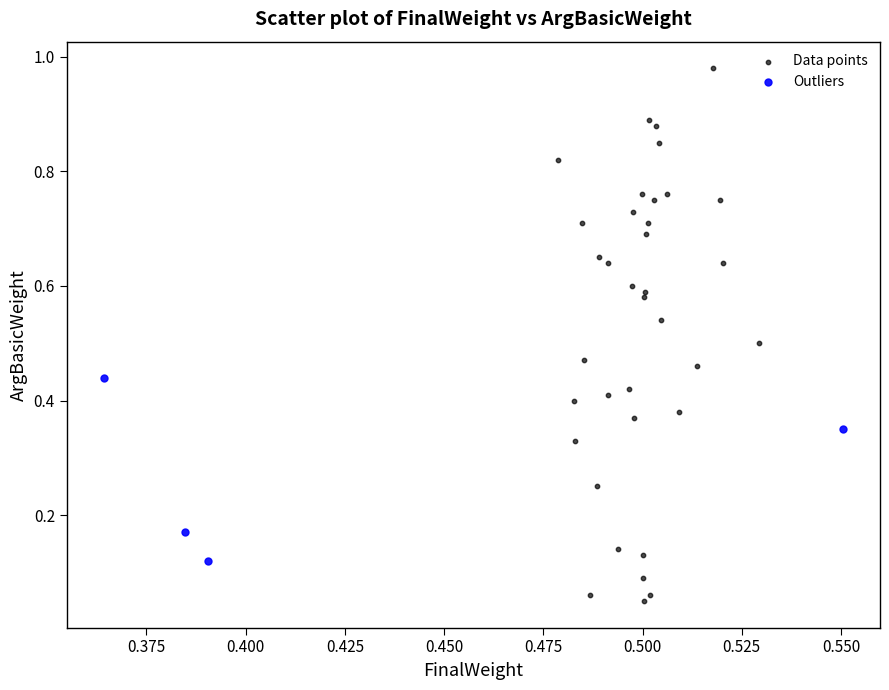

Which series reaches the minimum Y coordinate?

Data points